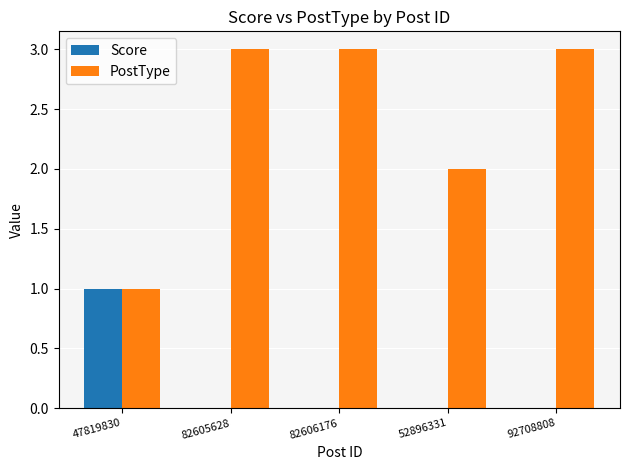

How many groups of bars are there?

5